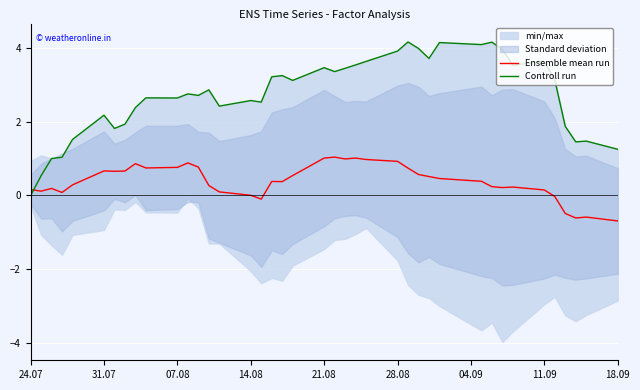

What is the average value of the Ensemble mean run series?

0.4